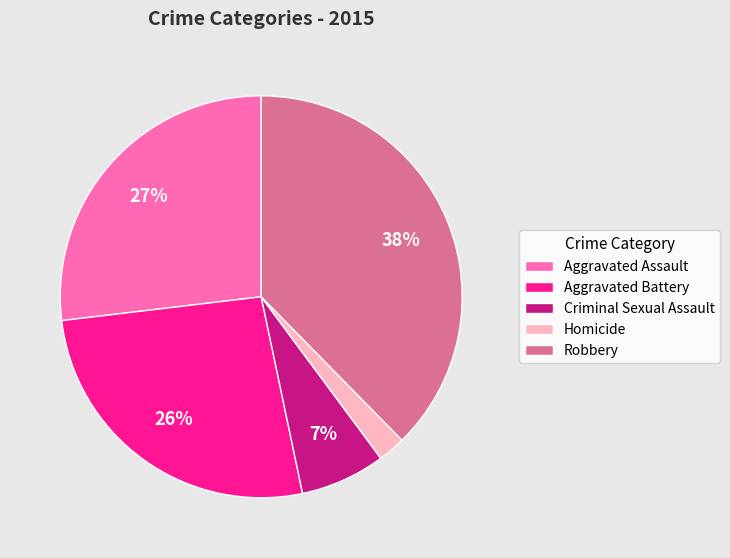

Which slice is the largest?

Robbery